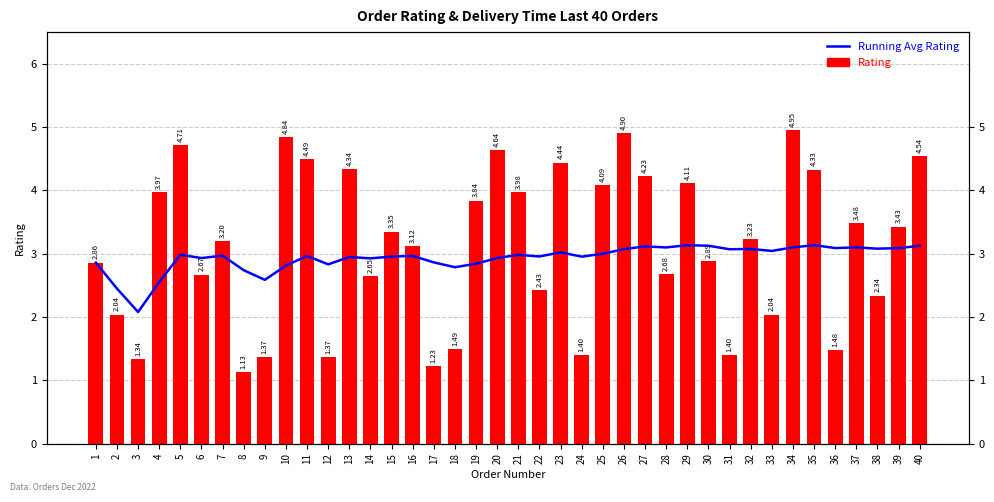

What is the difference between the Running Avg Rating values at 16 and 26?

0.1